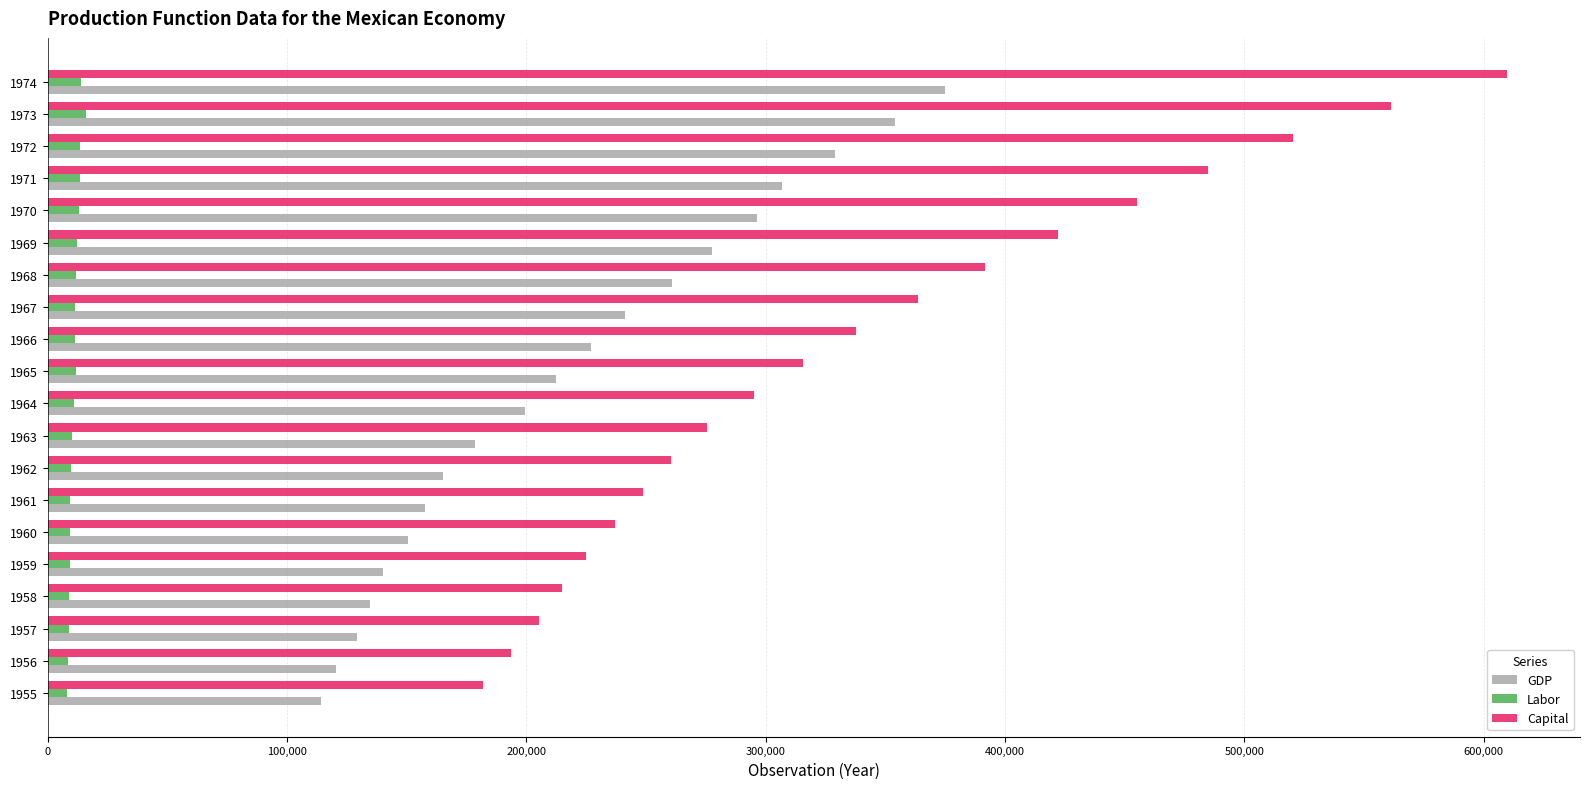

At which category is the sum across all series the highest?

1974